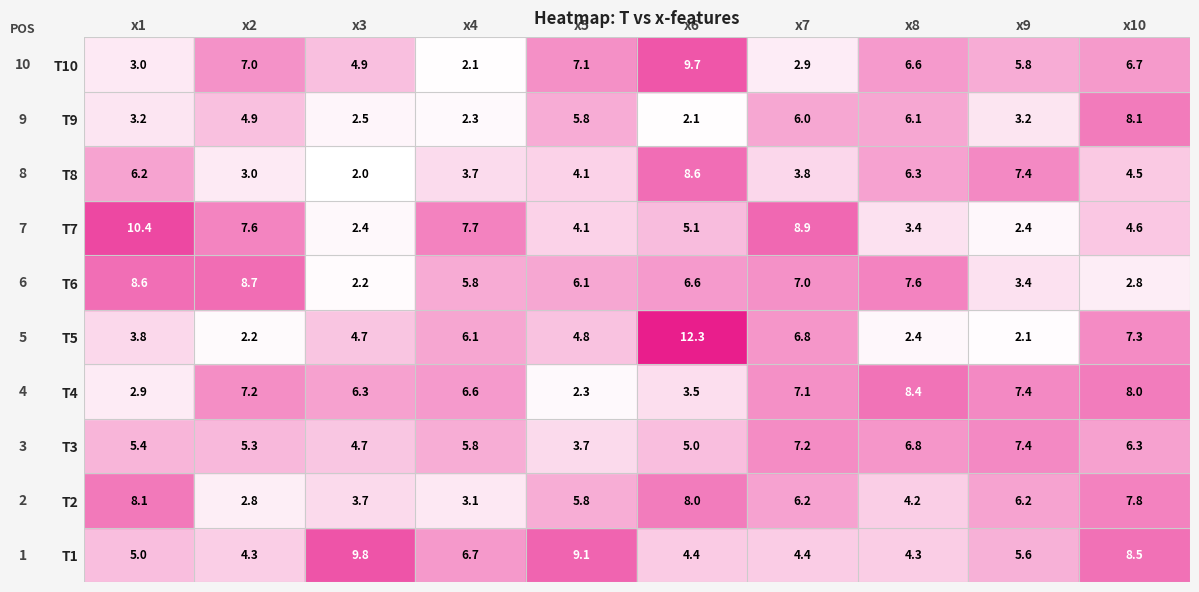

What is the maximum value shown in the chart?

12.3